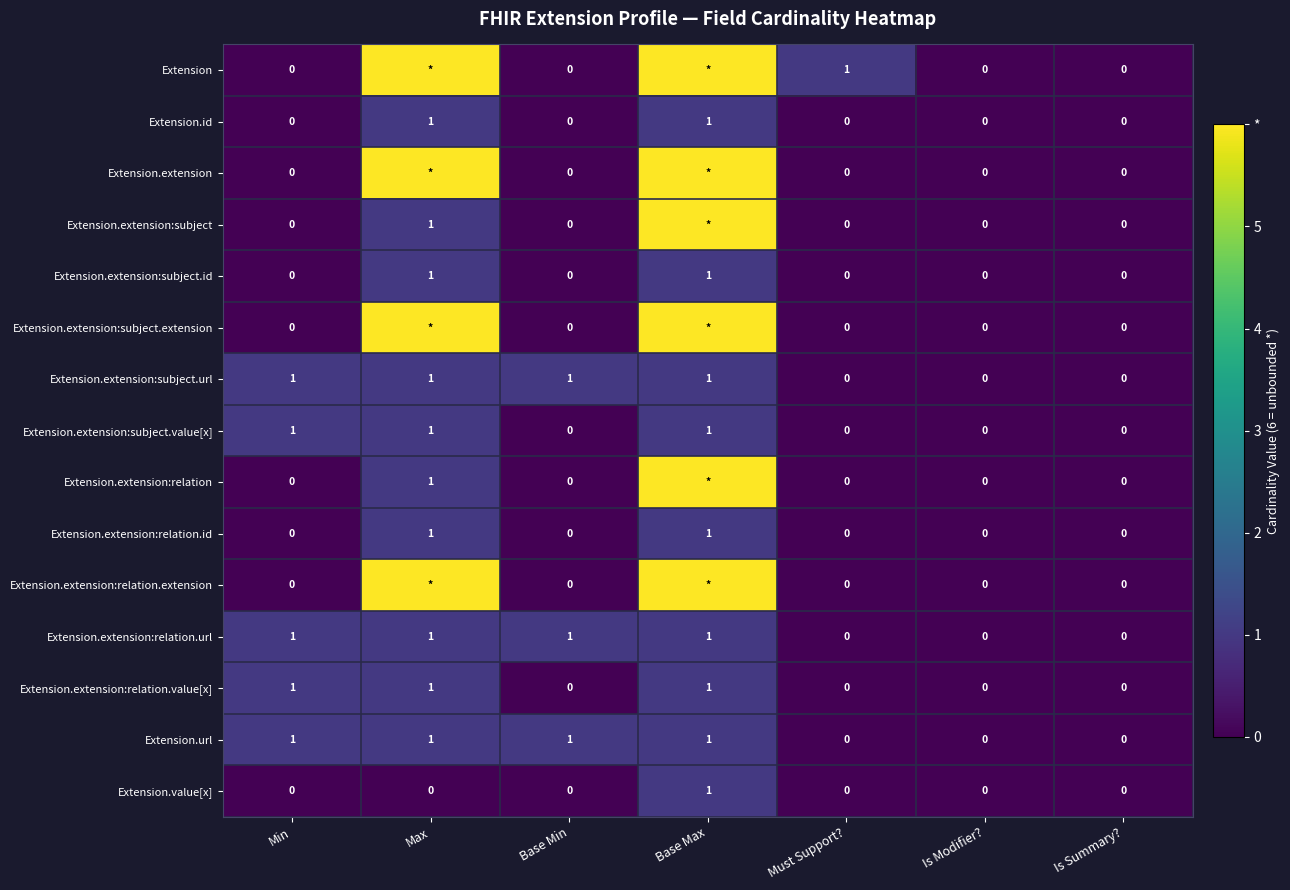

The Extension.value[x] series shows 1 at Min. True or false?

False